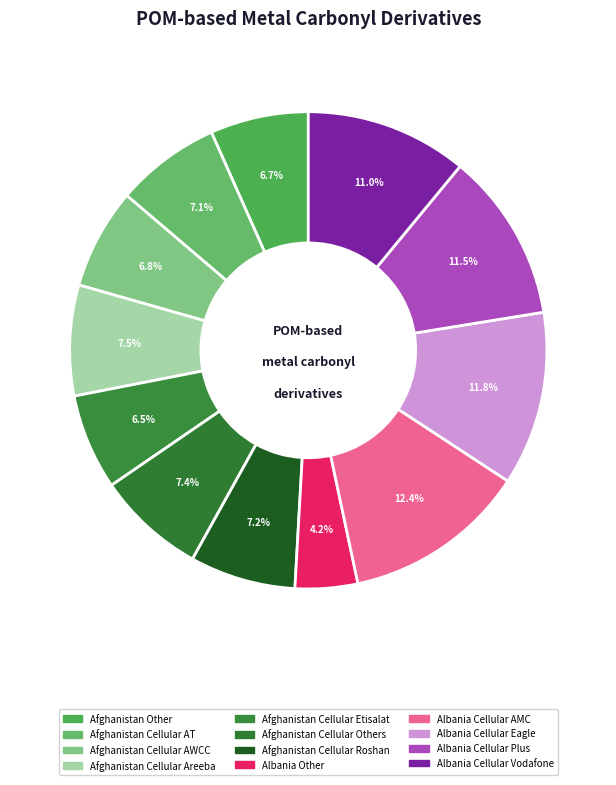

What percentage is NOT represented by Afghanistan Cellular Etisalat?

93.5%